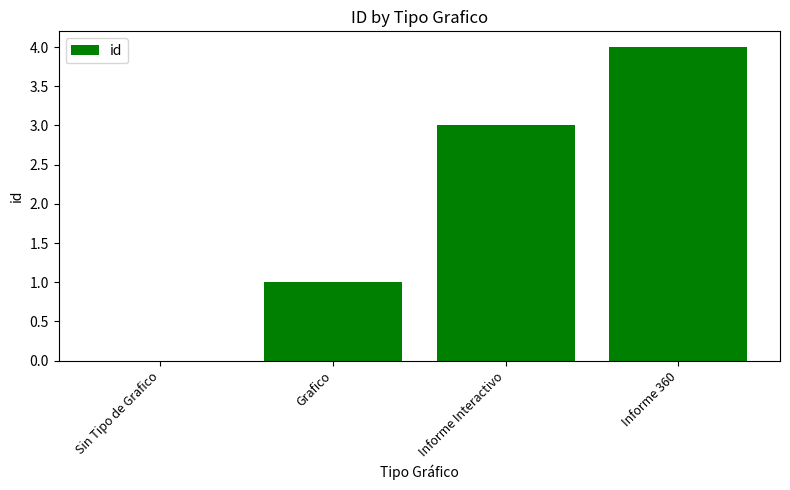

Reading right to left, transcribe all the data shown in this chart.

Informe 360=4	Informe Interactivo=3	Grafico=1	Sin Tipo de Grafico=0